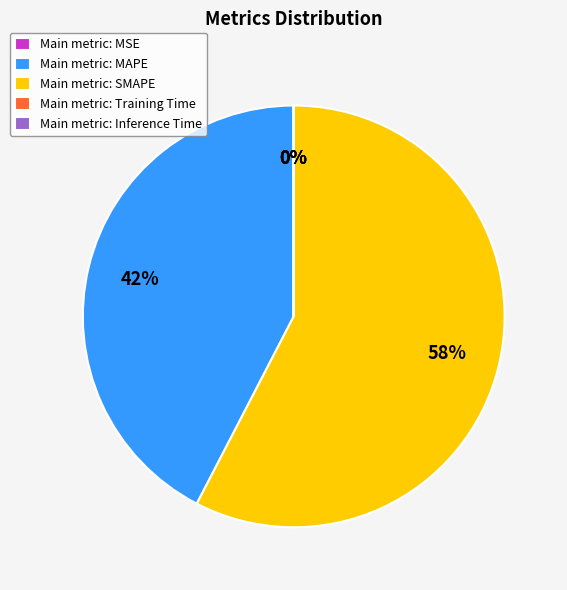

What is the largest slice in the pie chart?

Main metric: SMAPE